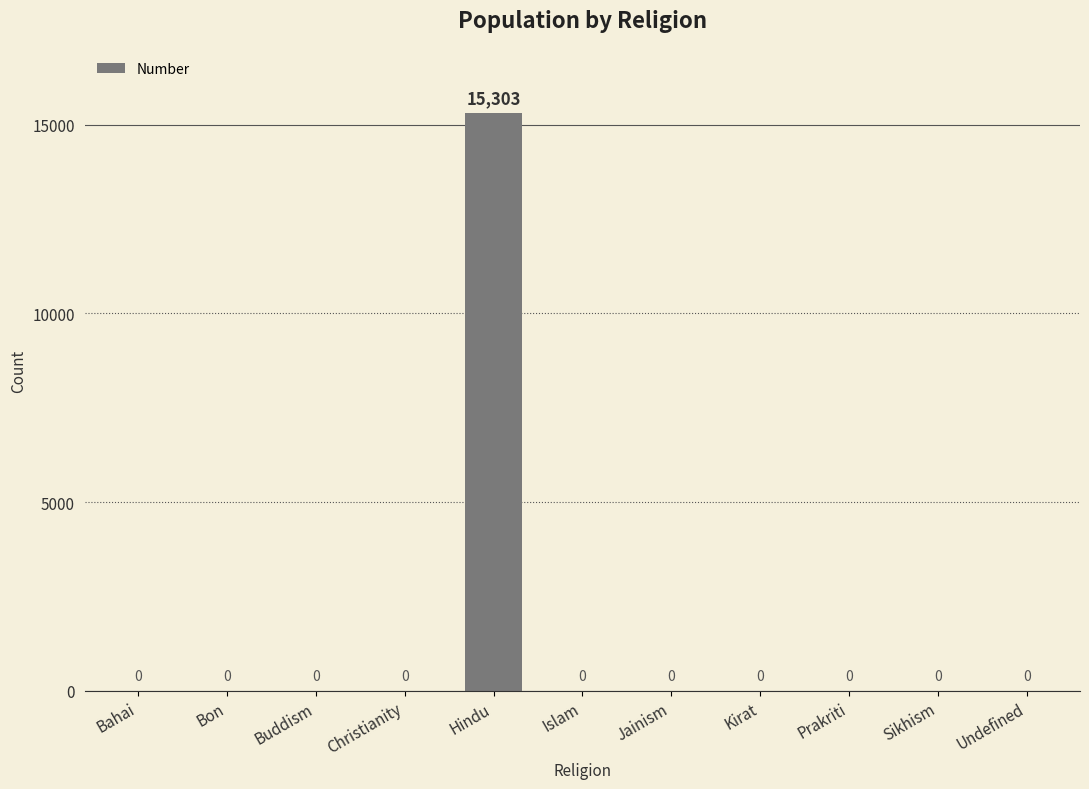

The value at Christianity is 0. True or false?

True